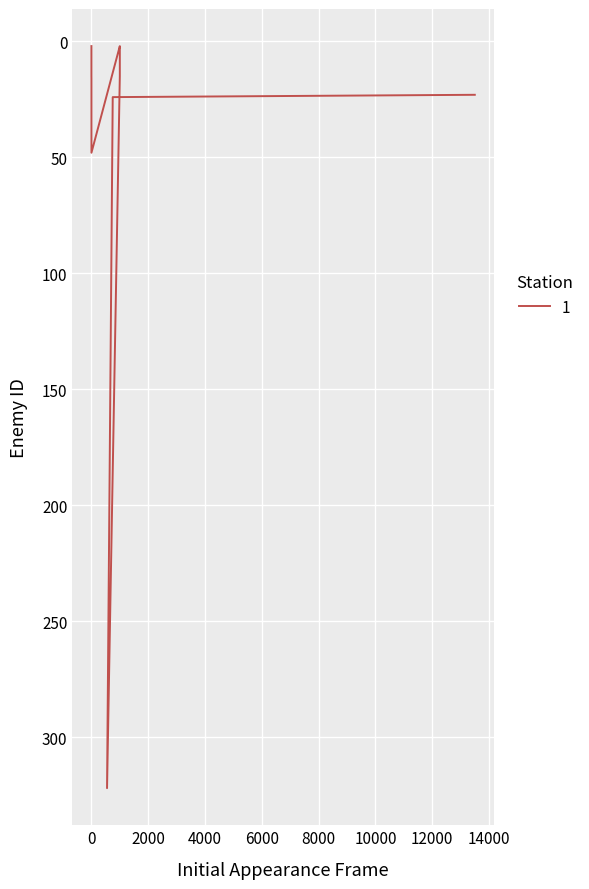

Which has a higher value, 1000 or 0?

1000